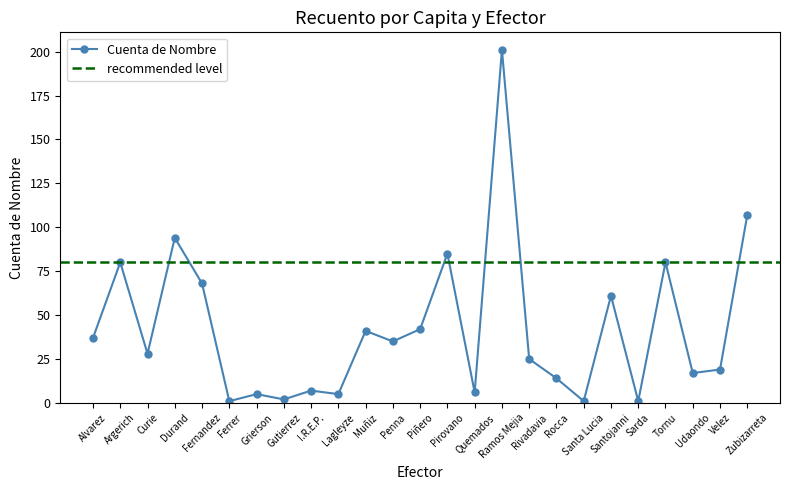

How many lines are shown in the chart?

1